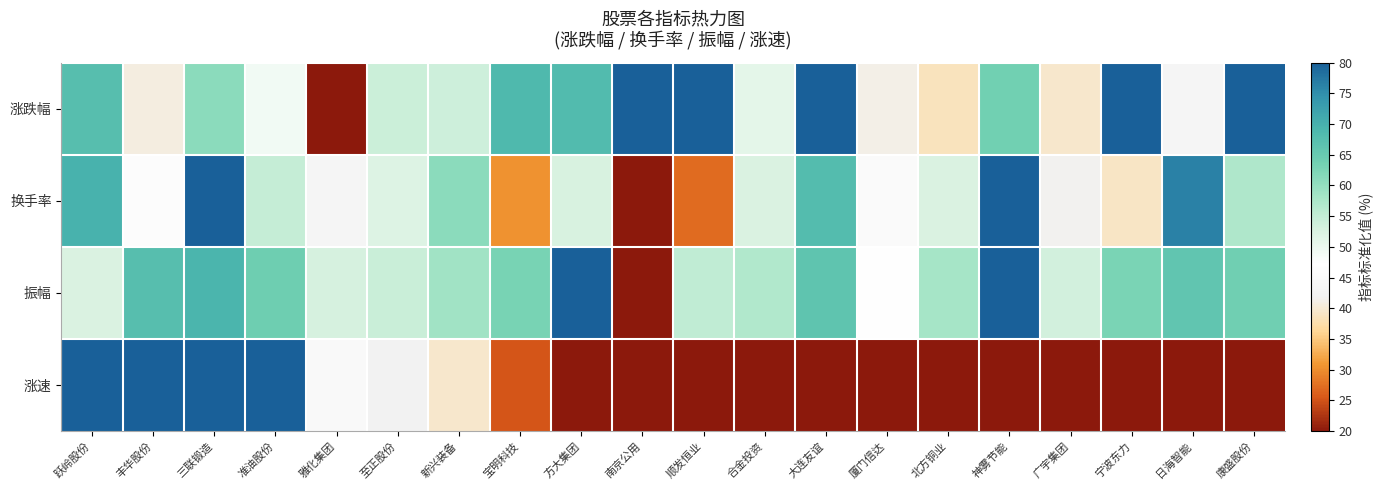

Rank the series at 合金投资 from highest to lowest value.

振幅, 换手率, 涨跌幅, 涨速